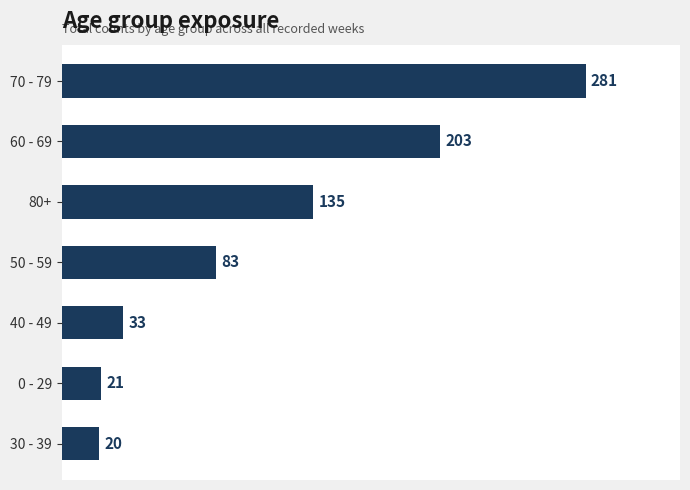

Where is the data nearest to the value 150?

80+